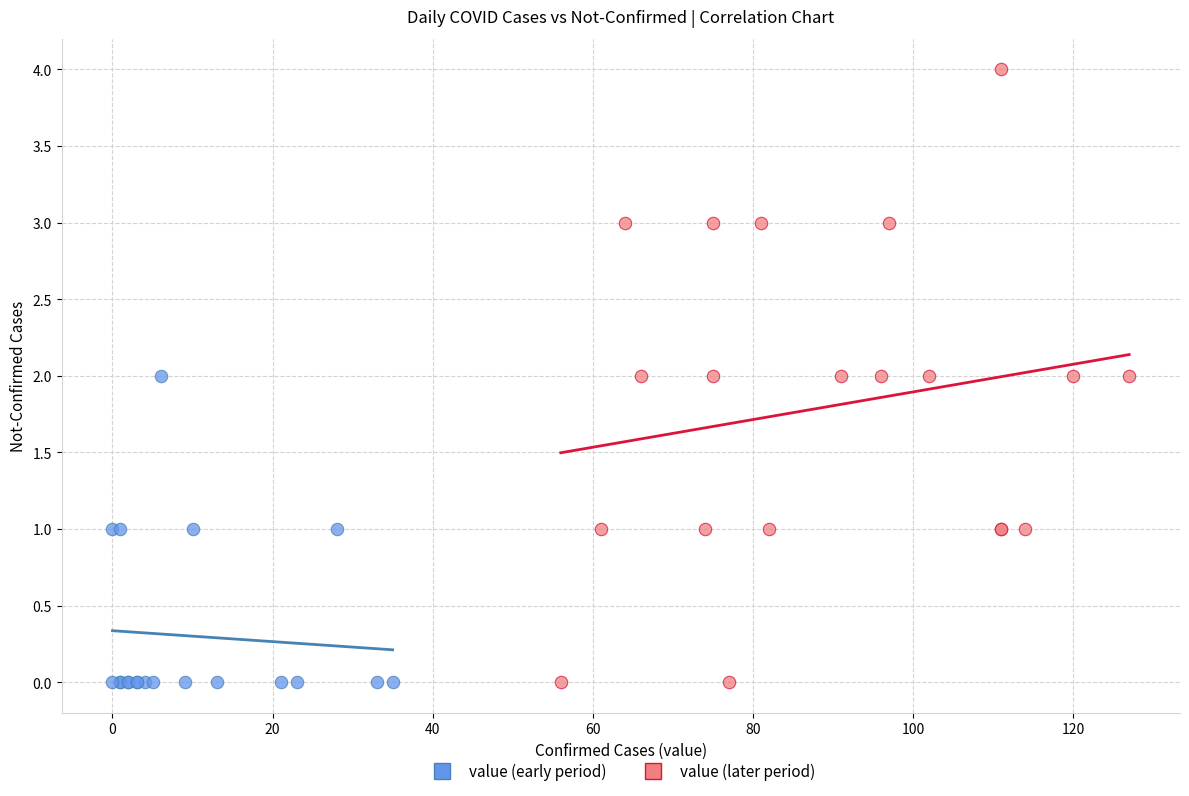

Which series has the largest Y range (max minus min)?

value (later period)